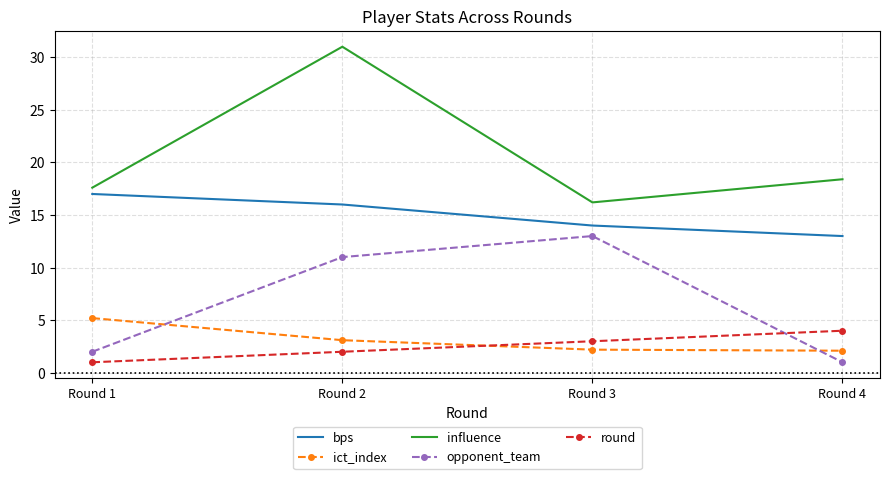

True or false: bps has more than 2 points higher than both neighbors.

False